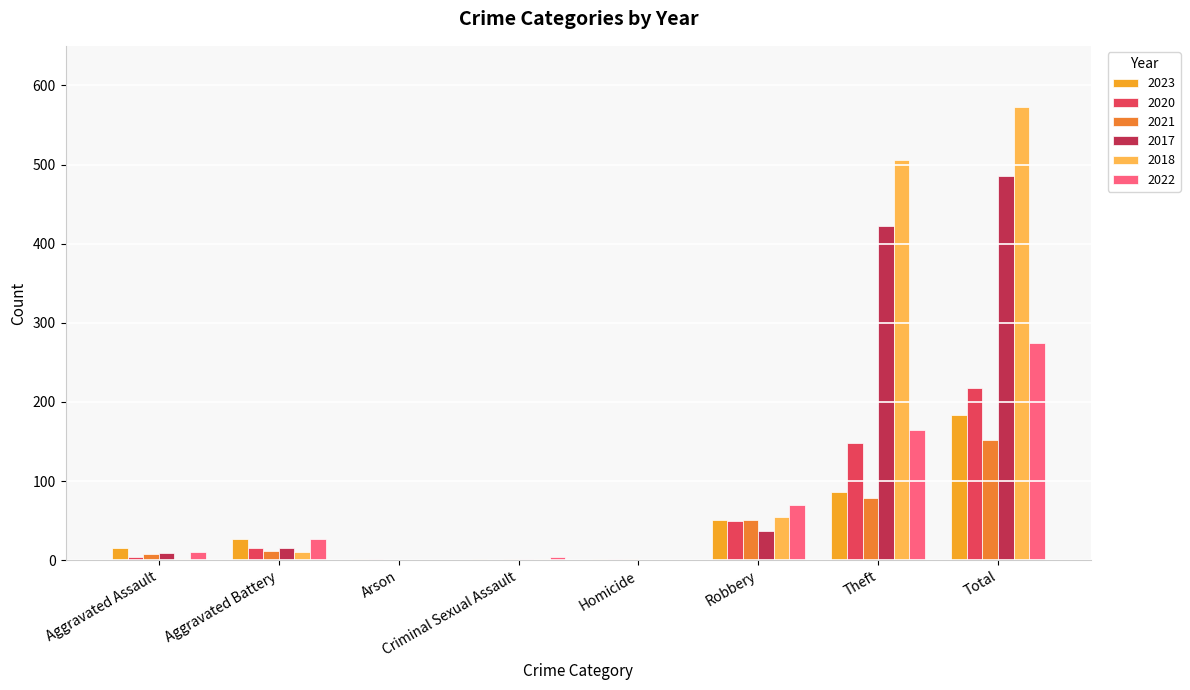

What is the total value across all series at Theft?

1405